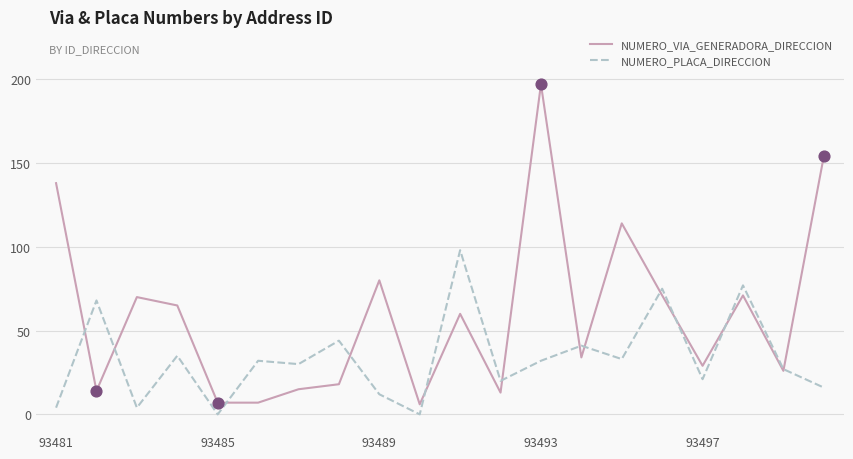

What are all the series names shown in the legend?

NUMERO_VIA_GENERADORA_DIRECCION, NUMERO_PLACA_DIRECCION